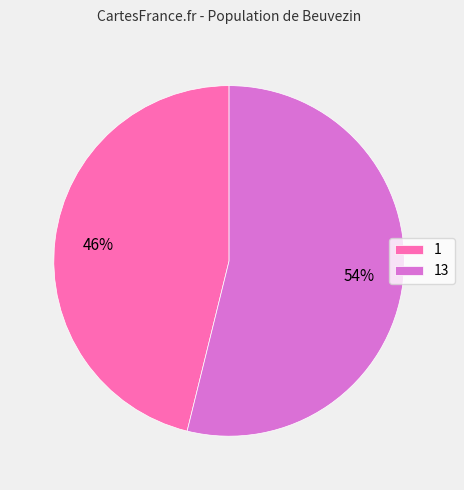

Rank the categories by value from lowest to highest.

1, 13